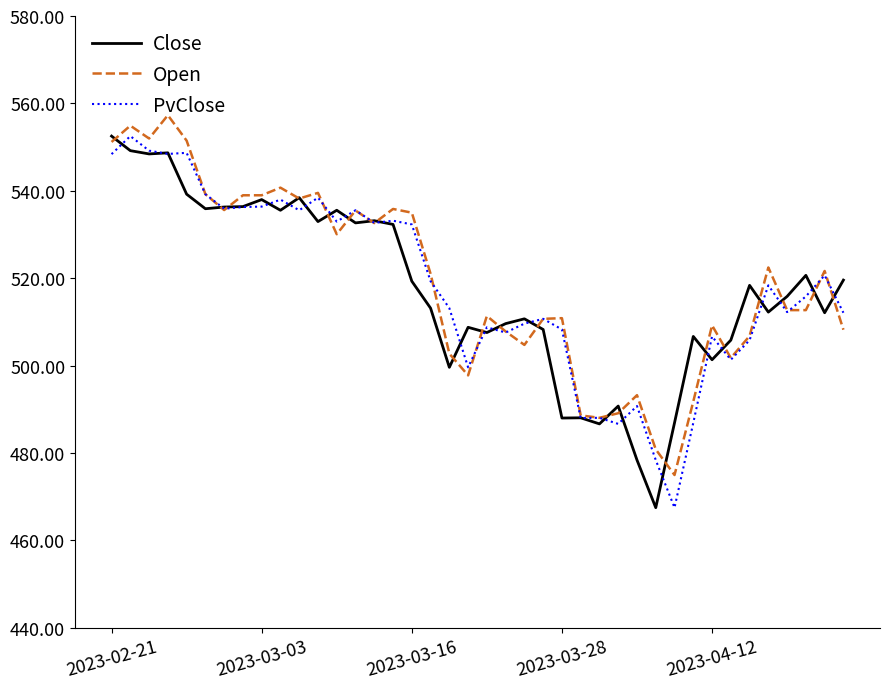

What is the smallest value displayed?

467.5